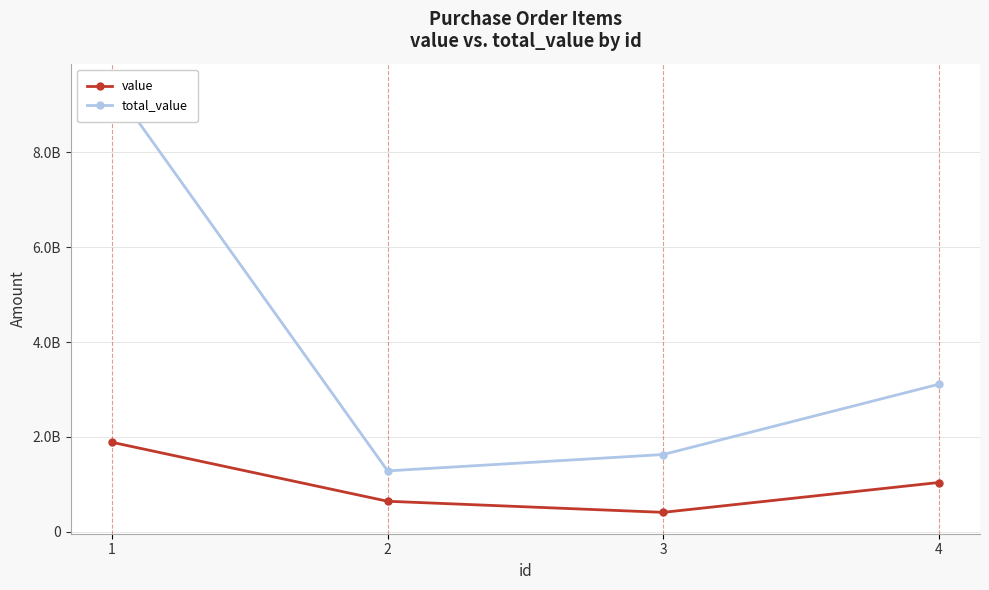

What is the smallest value displayed?

406610109